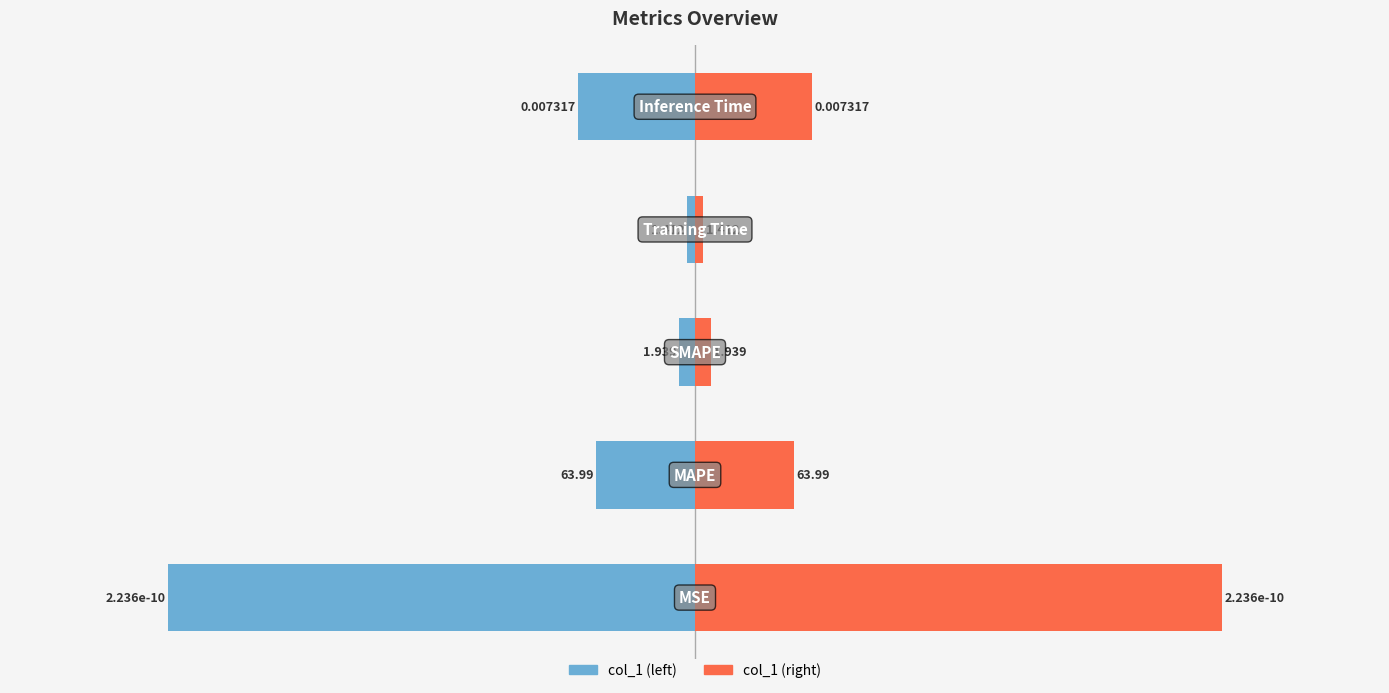

Does the chart contain stacked bars?

No